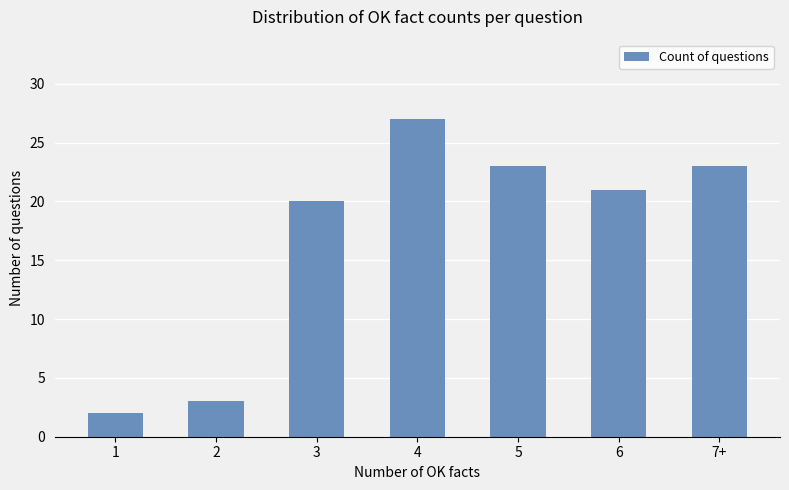

Reading right to left, transcribe all the data shown in this chart.

23	21	23	27	20	3	2